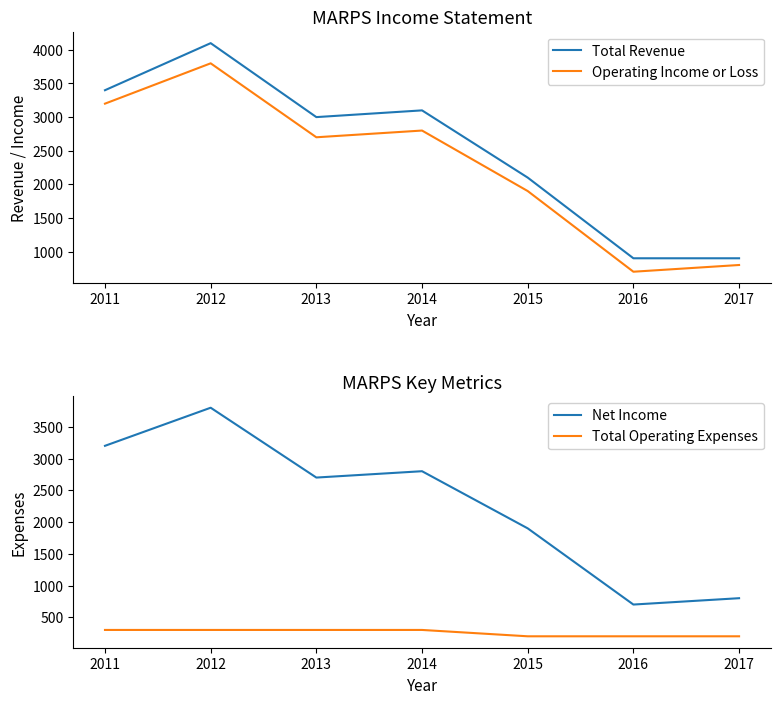

Reading right to left, transcribe all the data shown in this chart.

Total Revenue: 900	900	2100	3100	3000	4100	3400
Operating Income or Loss: 800	700	1900	2800	2700	3800	3200
Net Income: 800	700	1900	2800	2700	3800	3200
Total Operating Expenses: 200	200	200	300	300	300	300